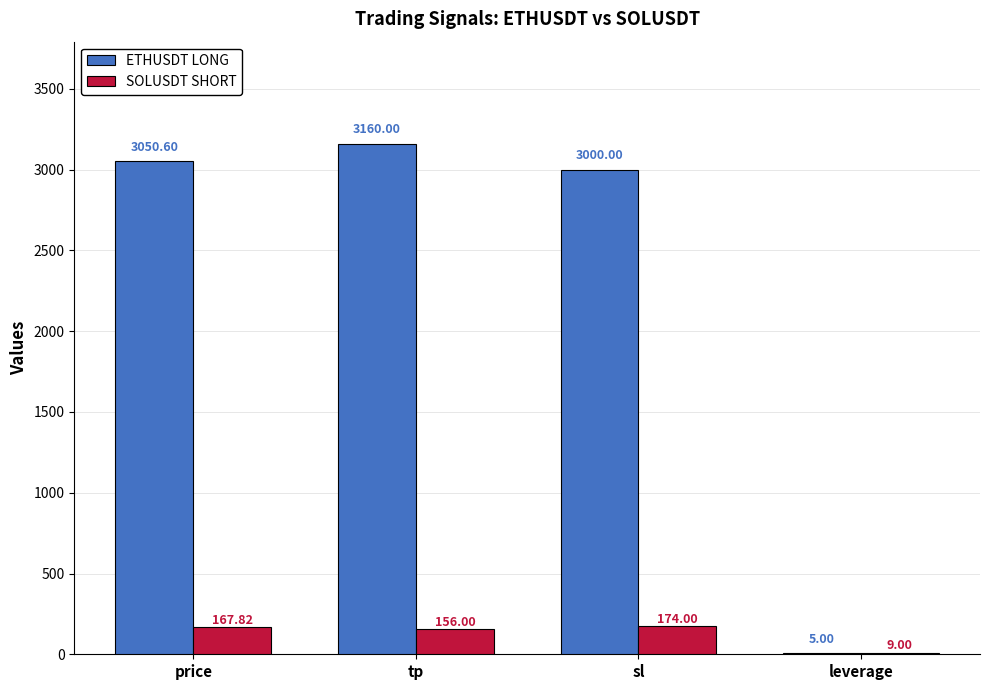

Which series has the widest spread of values?

ETHUSDT LONG